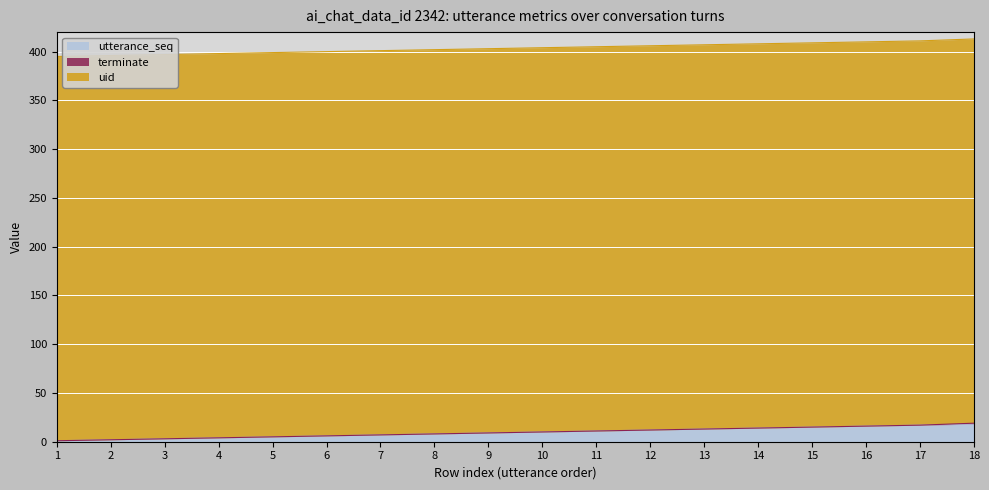

Reading left to right, what are all the values shown in this chart?

utterance_seq: 1	2	3	4	5	6	7	8	9	10	11	12	13	14	15	16	17	18
terminate: 0	0	0	0	0	0	0	0	0	0	0	0	0	0	0	0	0	1
uid: 394	394	394	394	394	394	394	394	394	394	394	394	394	394	394	394	394	394